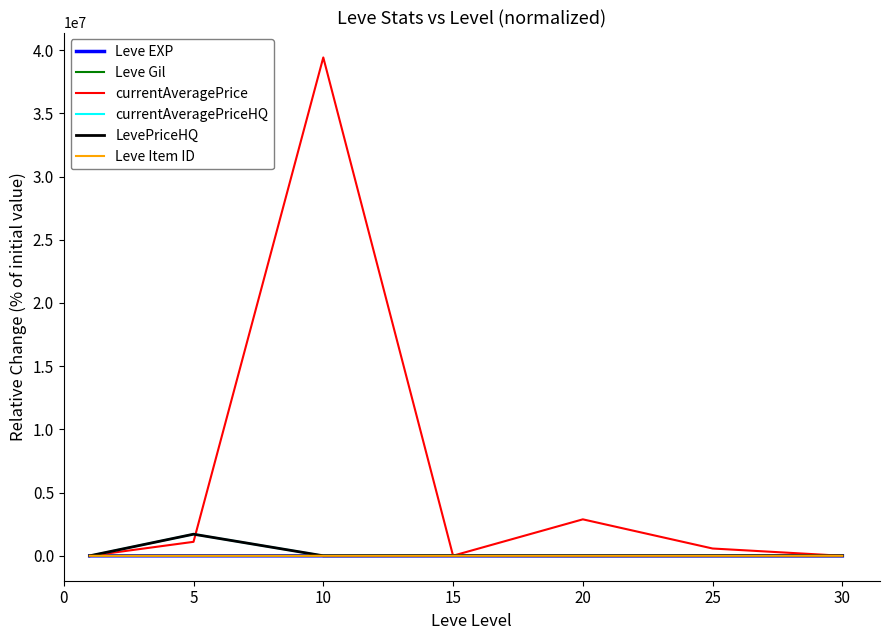

True or false: currentAveragePrice has more than 0 points higher than both neighbors.

True